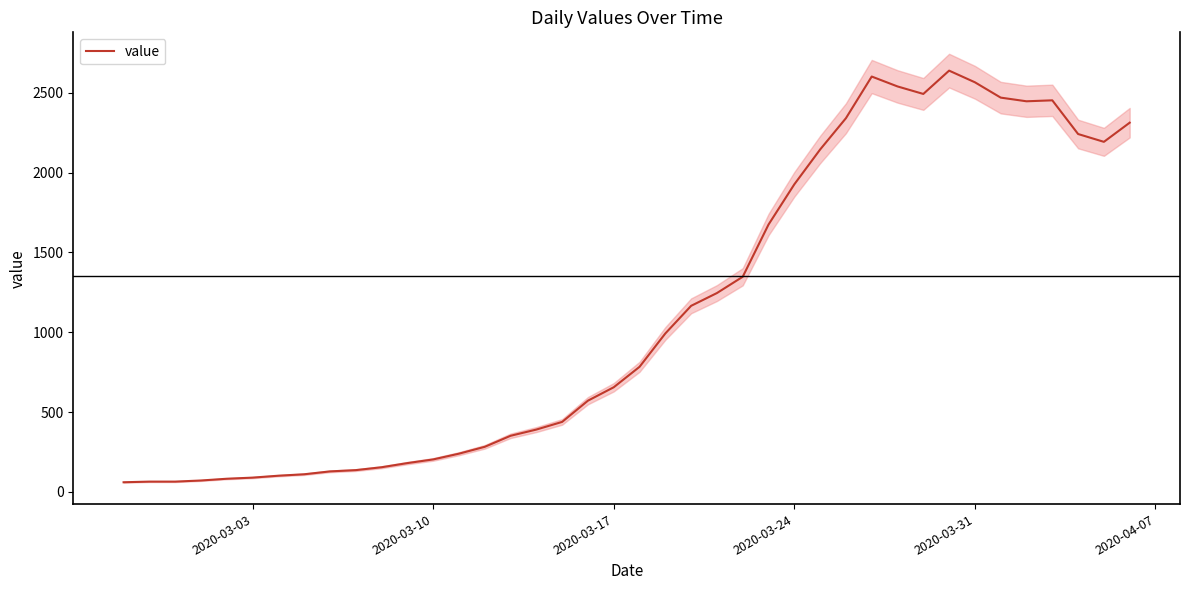

The value of value at 2020-03-24 is 1927. True or false?

True